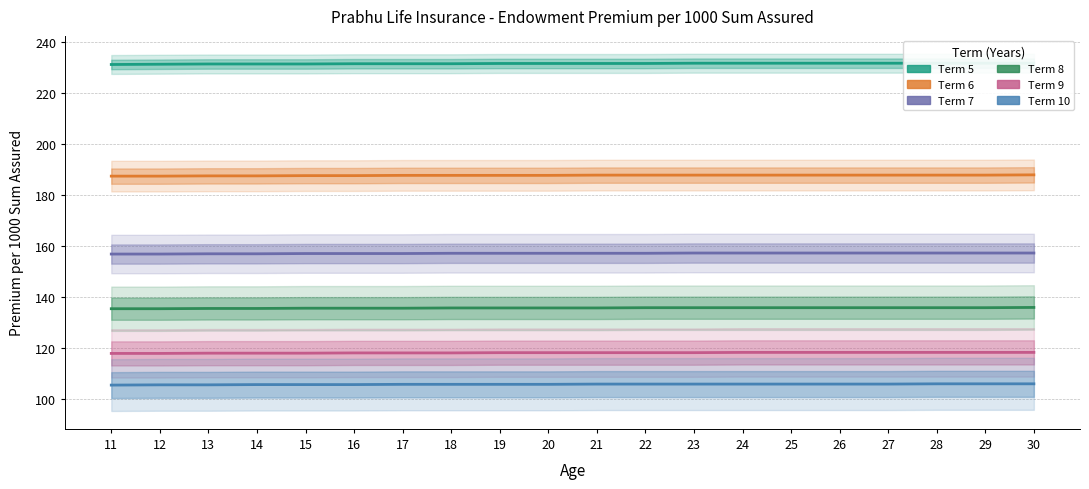

What is the spread (max minus min) of values at 16?

125.6